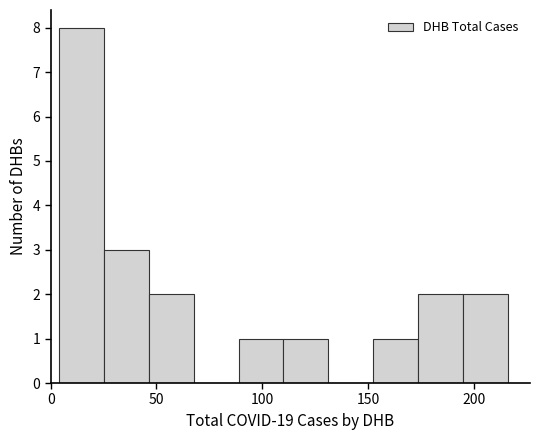

Over which range of the x-axis is the bar tallest?

5 to 25